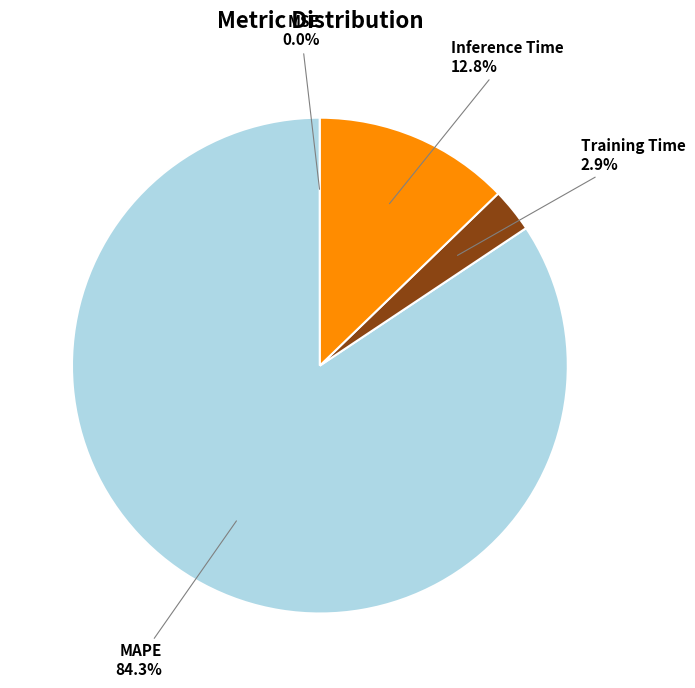

To the nearest percent, what is the average slice percentage?

25%